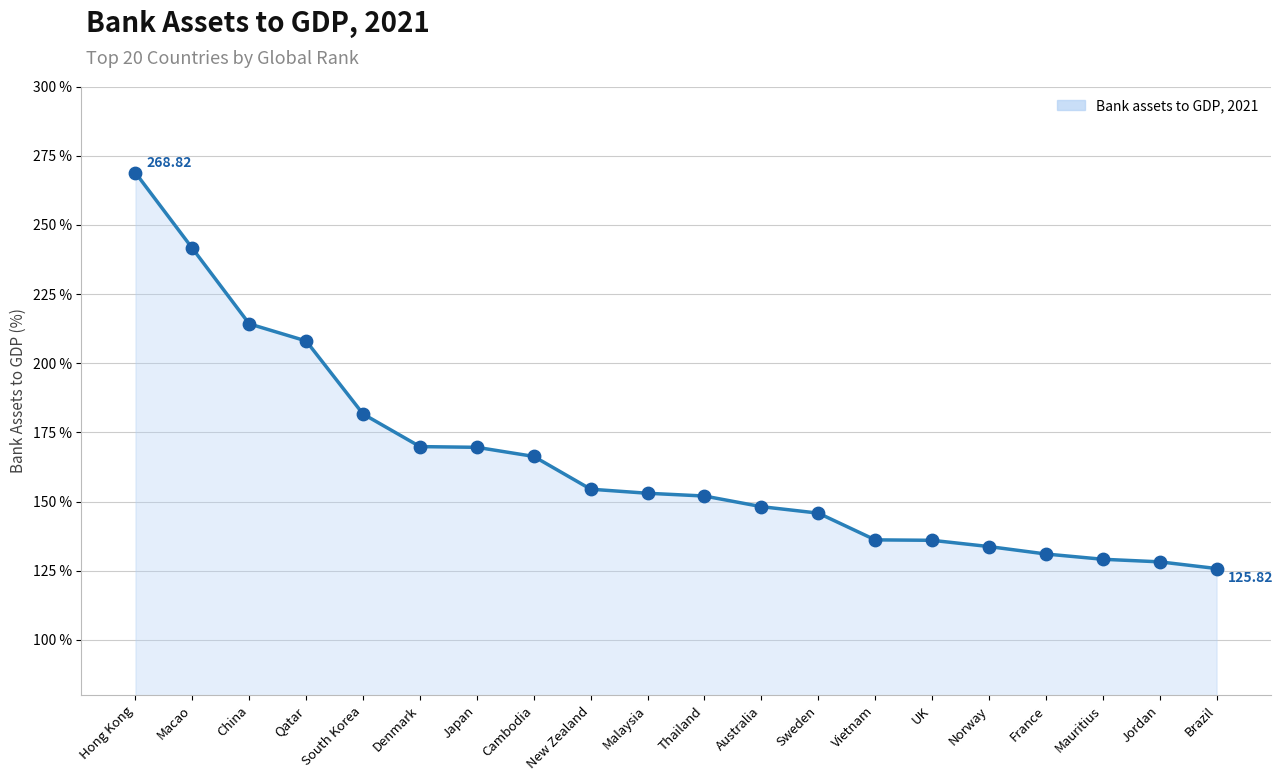

Which has a higher value, China or South Korea?

China